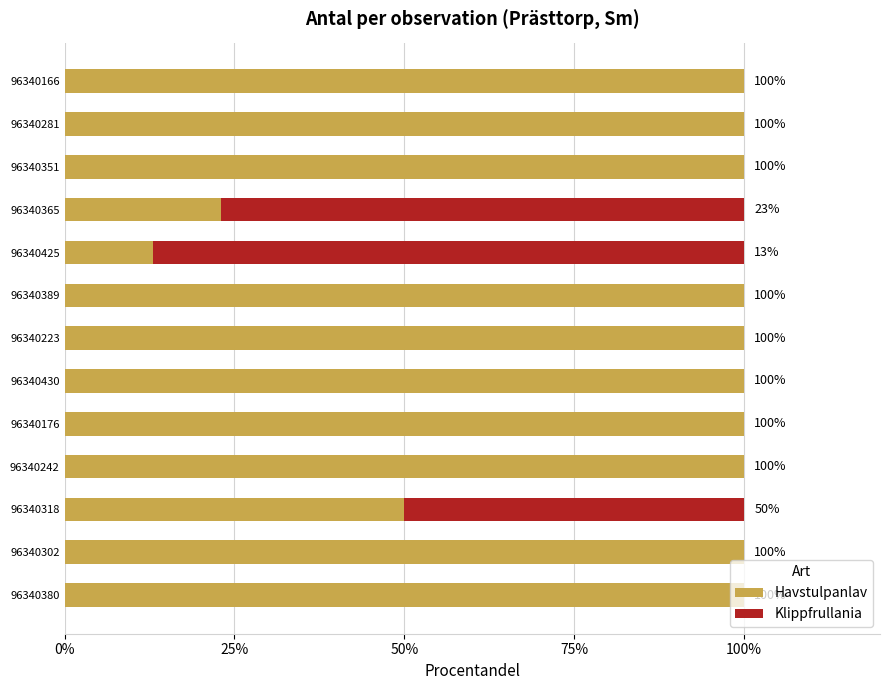

What is the approximate value of Havstulpanlav at 96340176?

100.0